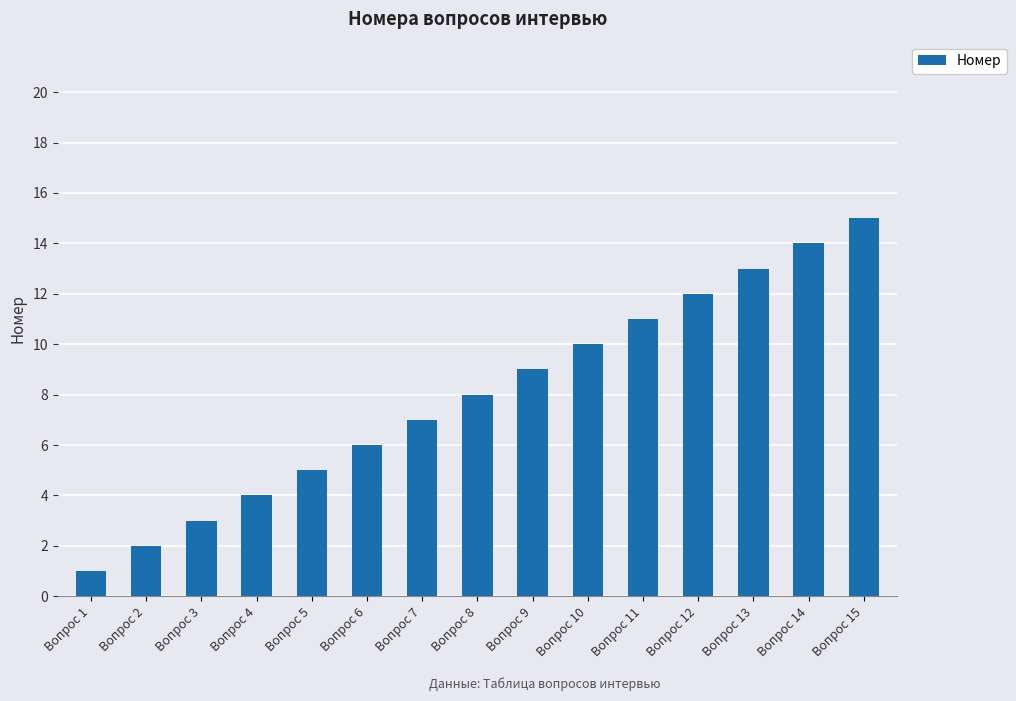

What is the average value?

8